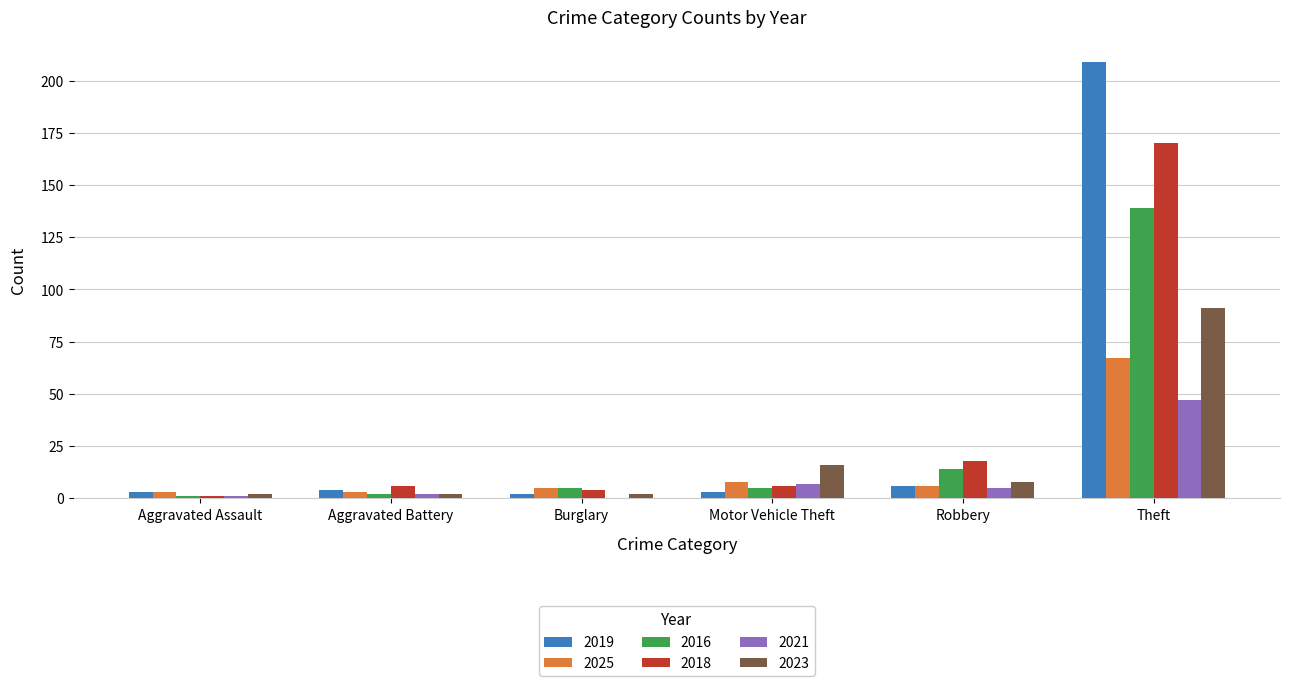

Which category has the highest value in the 2025 series?

Theft